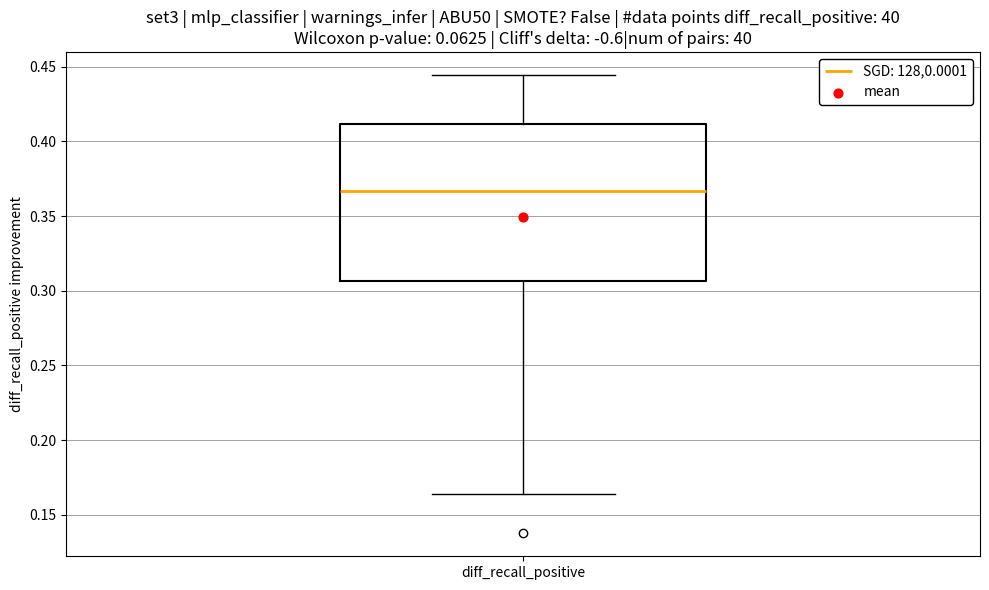

Where does the lower whisker of the box for diff_recall_positive end on the y-axis? The values are not printed on the chart, so give them approximately, as read against the axis.

0.165